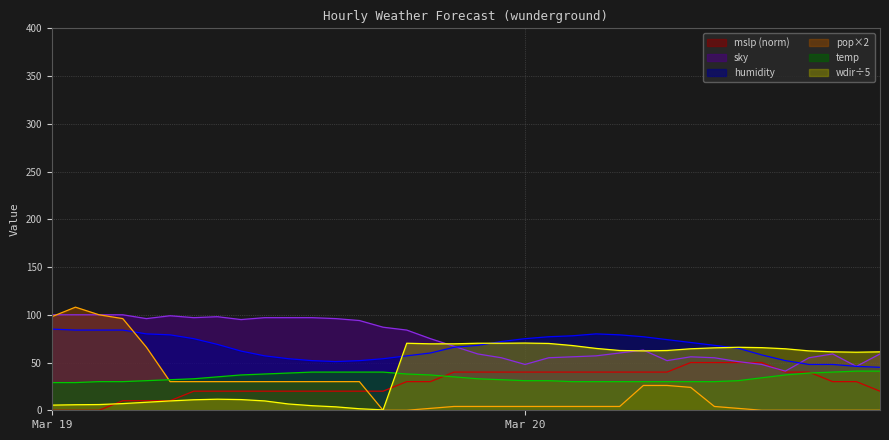

Reading left to right, list all the values displayed in this chart.

temp: 29.0	29.0	30.0	30.0	31.0	32.0	33.0	35.0	37.0	38.0	39.0	40.0	40.0	40.0	40.0	38.0	37.0	35.0	33.0	32.0	31.0	31.0	30.0	30.0	30.0	30.0	30.0	30.0	30.0	31.0	34.0	37.0	39.0	40.0	41.0	41.0
humidity: 85.0	84.0	84.0	84.0	80.0	79.0	75.0	69.0	62.0	57.0	54.0	52.0	51.0	52.0	54.0	57.0	60.0	66.0	68.0	72.0	75.0	77.0	78.0	80.0	79.0	77.0	74.0	71.0	68.0	65.0	58.0	52.0	48.0	48.0	46.0	45.0
sky: 100.0	100.0	100.0	100.0	96.0	99.0	97.0	98.0	95.0	97.0	97.0	97.0	96.0	94.0	87.0	84.0	75.0	67.0	59.0	55.0	48.0	55.0	56.0	57.0	60.0	63.0	52.0	56.0	55.0	51.0	48.0	41.0	55.0	59.0	46.0	59.0
pop: 98.0	108.0	100.0	96.0	66.0	30.0	30.0	30.0	30.0	30.0	30.0	30.0	30.0	30.0	0.0	0.0	2.0	4.0	4.0	4.0	4.0	4.0	4.0	4.0	4.0	26.0	26.0	24.0	4.0	2.0	0.0	0.0	0.0	0.0	0.0	0.0
mslp: 0.0	0.0	0.0	10.0	10.0	10.0	20.0	20.0	20.0	20.0	20.0	20.0	20.0	20.0	20.0	30.0	30.0	40.0	40.0	40.0	40.0	40.0	40.0	40.0	40.0	40.0	40.0	50.0	50.0	50.0	50.0	40.0	40.0	30.0	30.0	20.0
wdir: 5.4	5.8	6.0	7.0	8.4	9.8	11.0	11.6	11.2	9.8	6.6	4.8	3.6	1.6	0.4	70.2	69.6	69.6	70.2	70.2	70.4	70.0	67.8	64.8	62.6	62.2	62.6	64.4	65.4	66.0	65.6	64.4	62.2	61.2	60.8	61.2